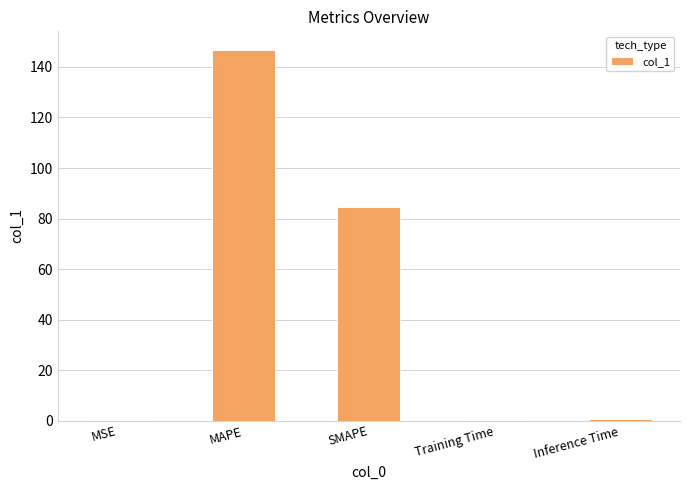

What is the sum of all values?

232.2